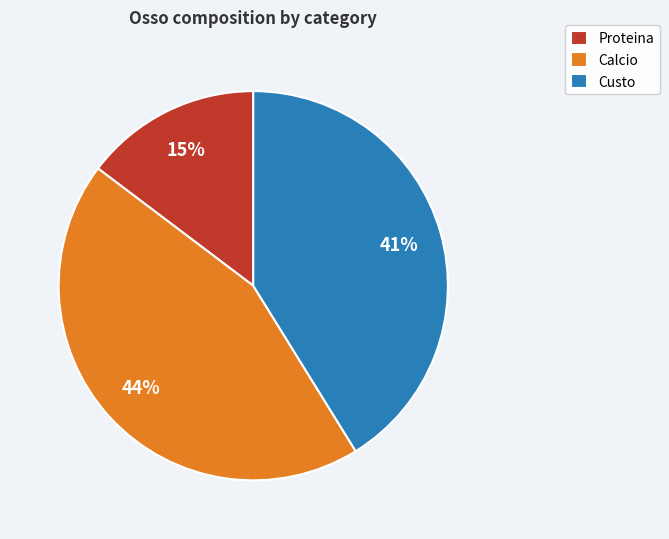

How many segments does this pie chart have?

3